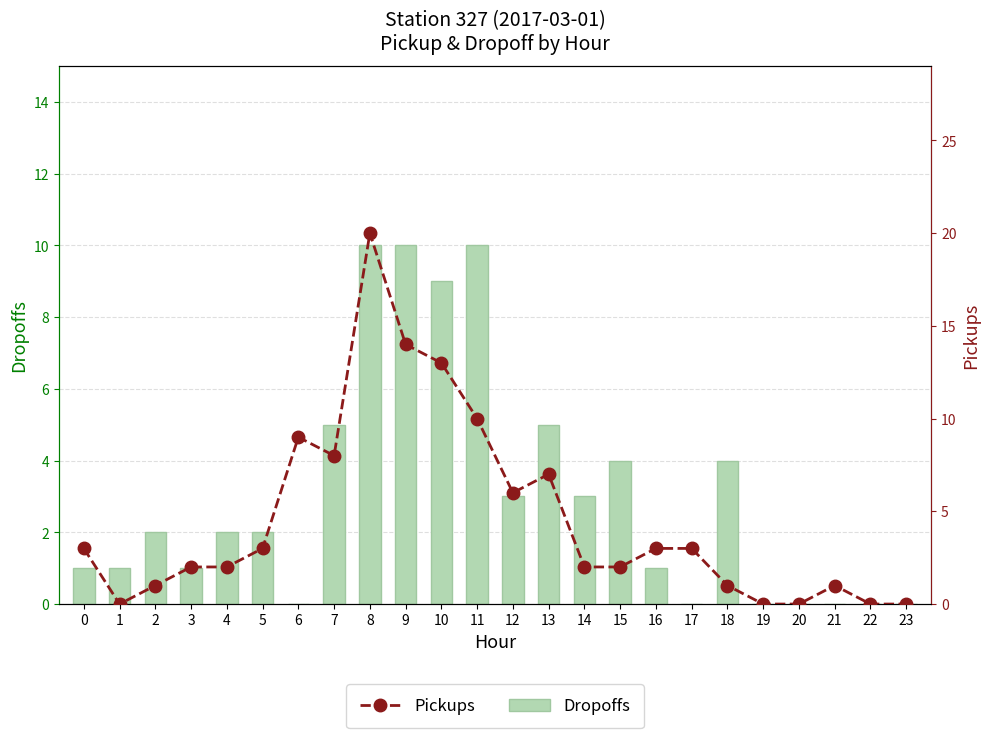

Where does the Dropoffs series first go above 2?

7